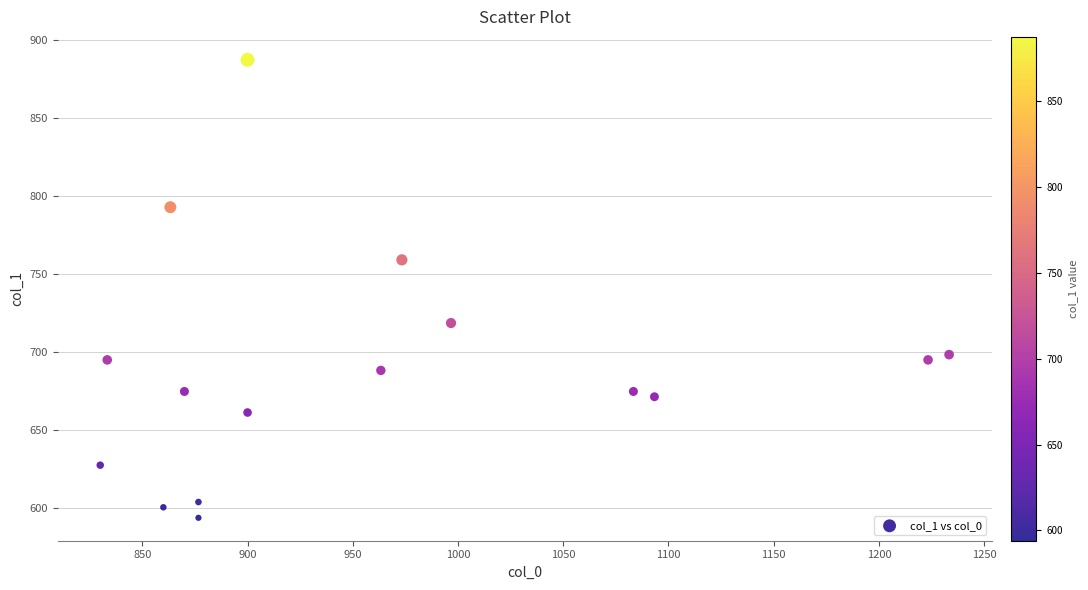

What is the range of X values (max minus min)?

403.3